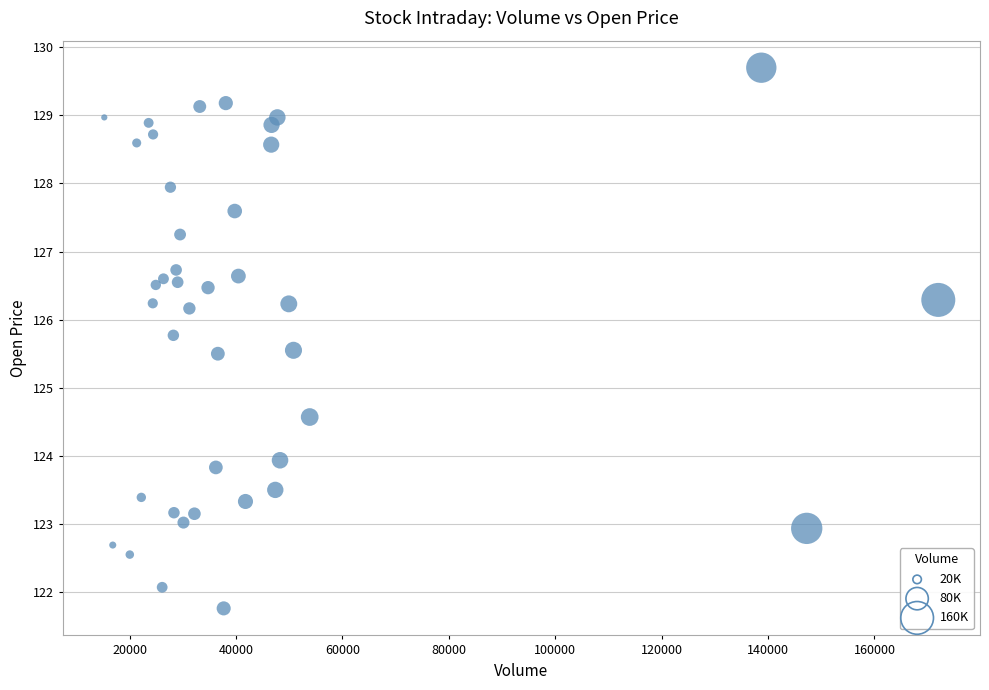

What is the range of Y values (max minus min)?

7.9